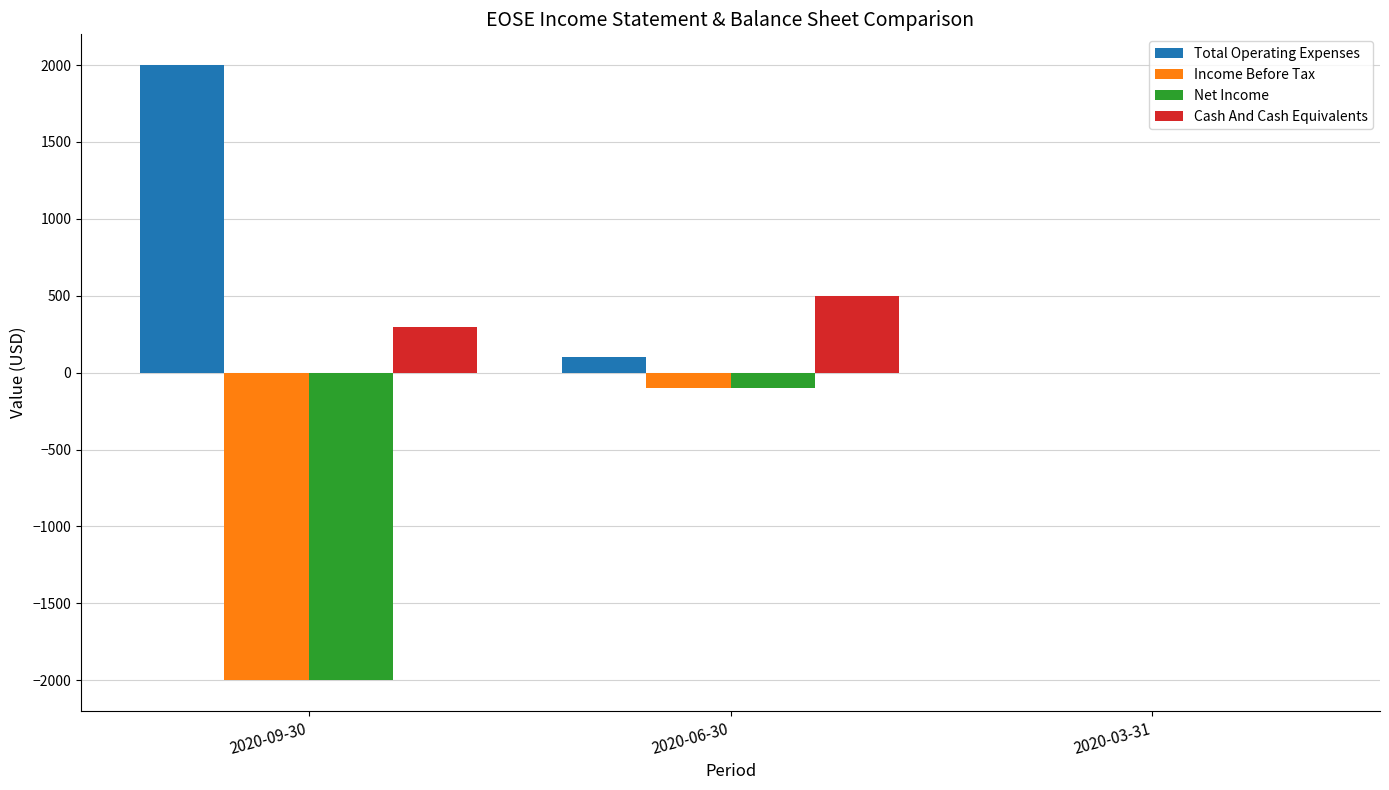

Is the value of Cash And Cash Equivalents at 2020-03-31 greater than the value of Income Before Tax at 2020-09-30?

Yes